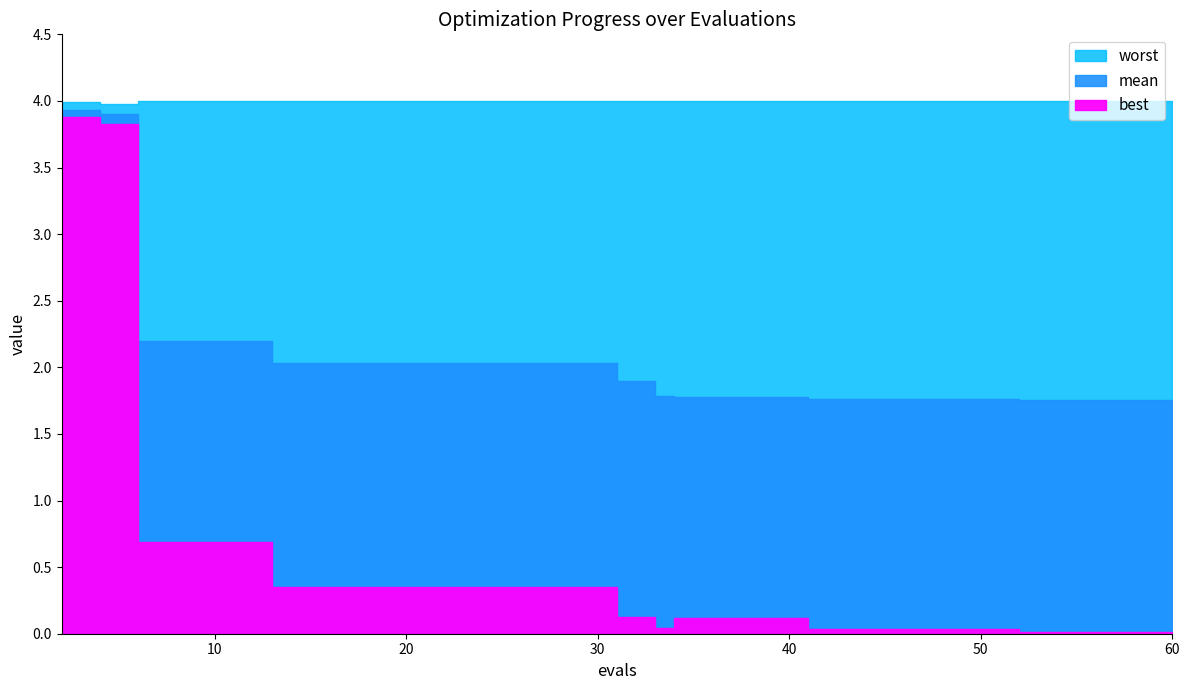

True or false: mean and worst cross at least once.

False